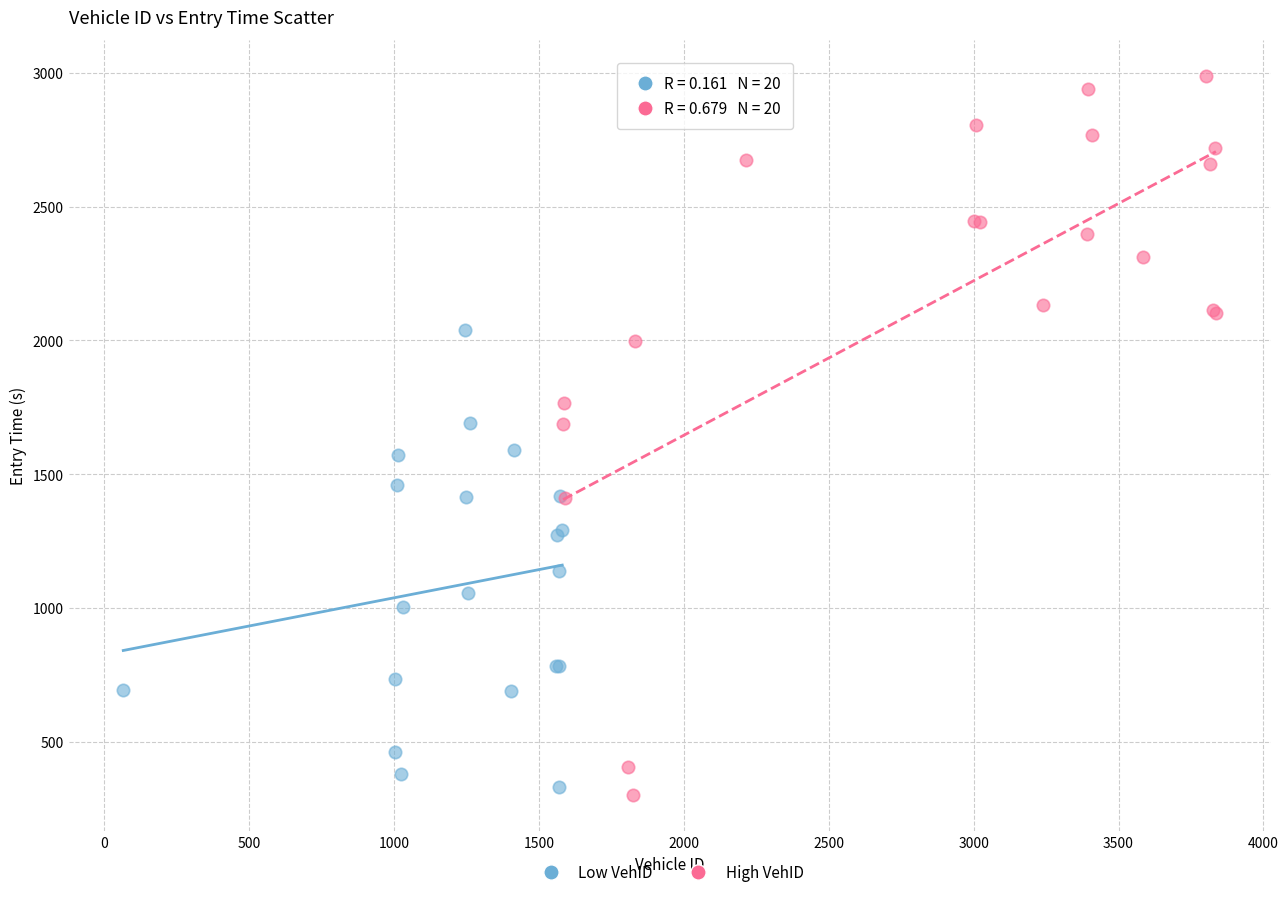

Which series has the widest spread of Y values?

High VehID